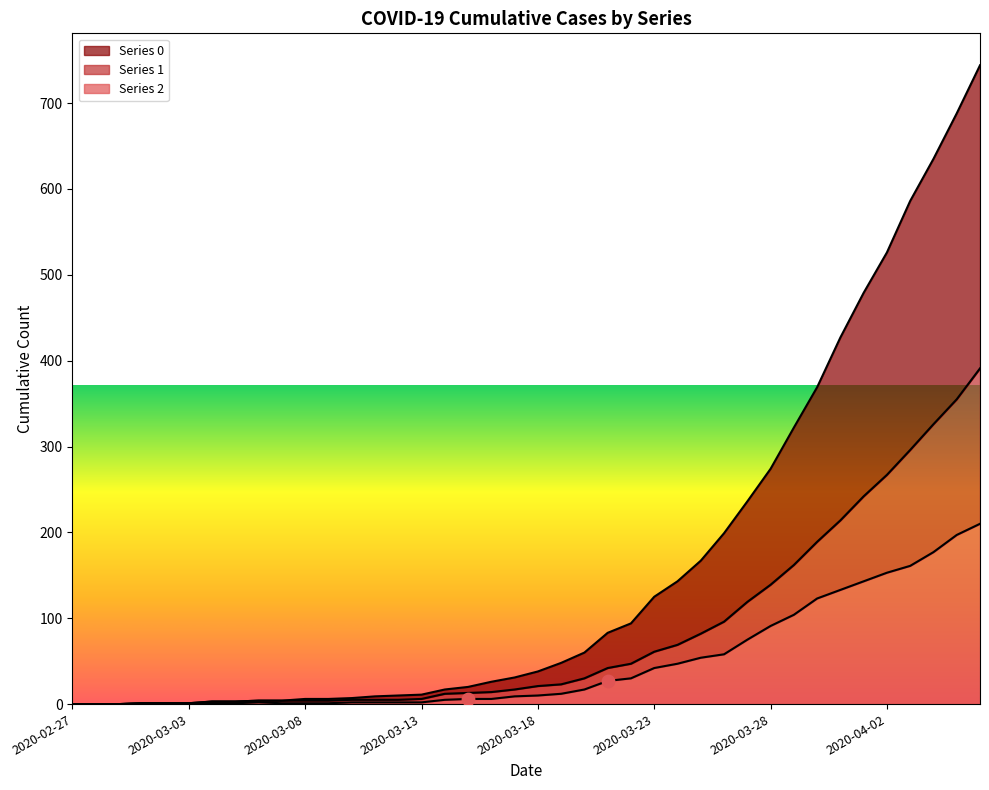

What is the total value across all series at 2020-03-23?

228